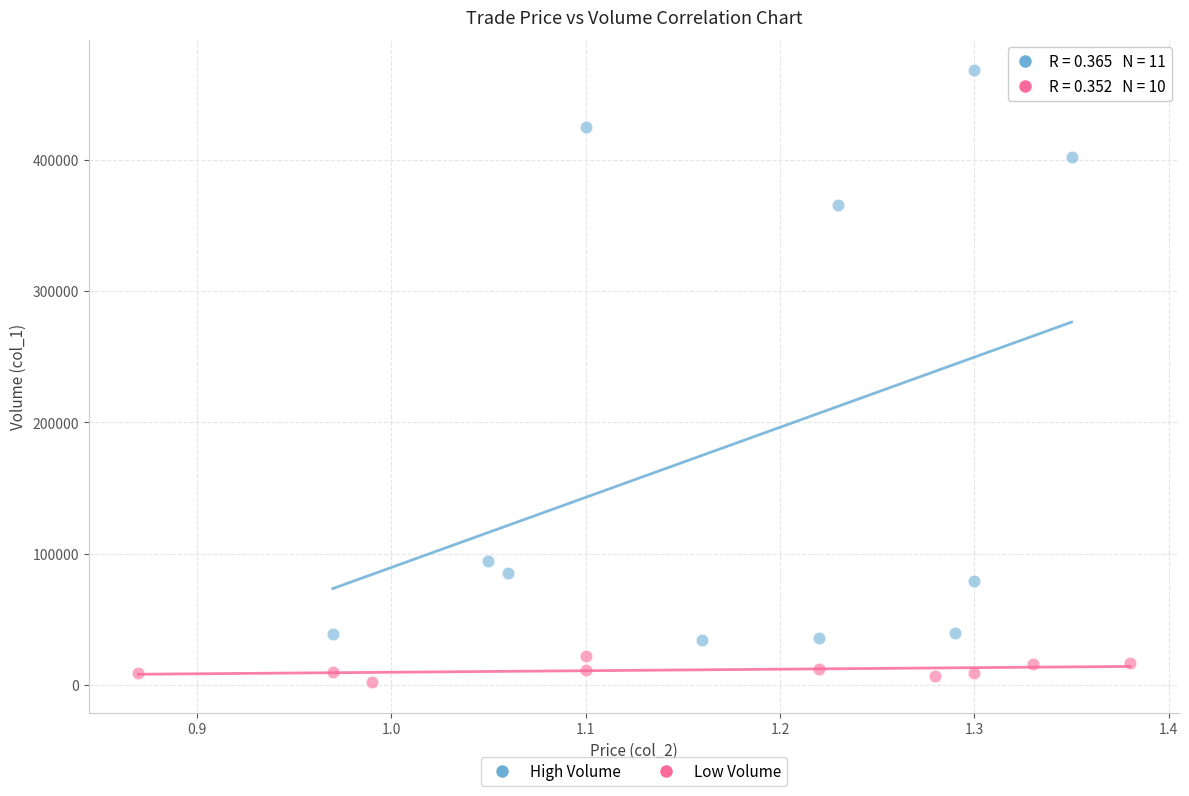

Which series has the widest spread of Y values?

High Volume